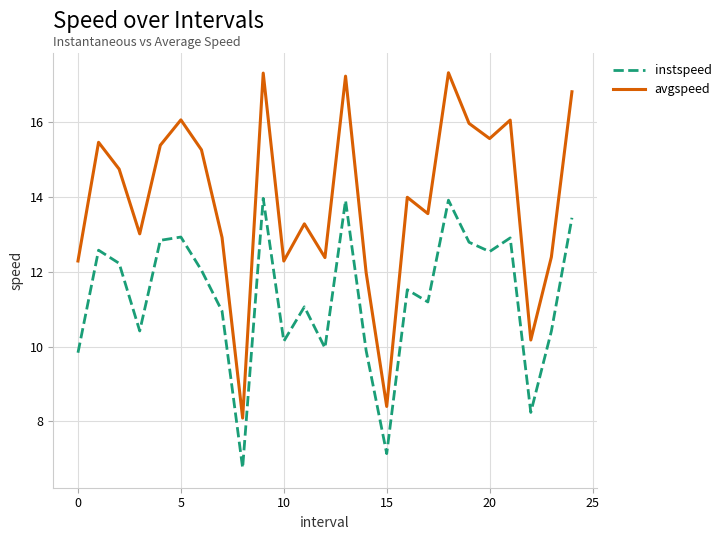

What is the lowest value of the avgspeed series?

8.1